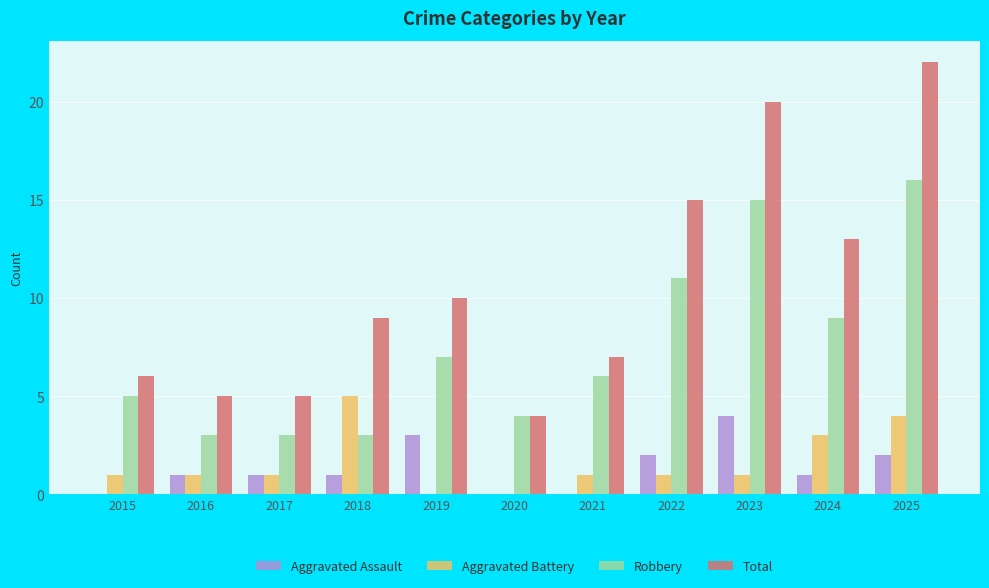

Read the Aggravated Assault value at 2019.

3